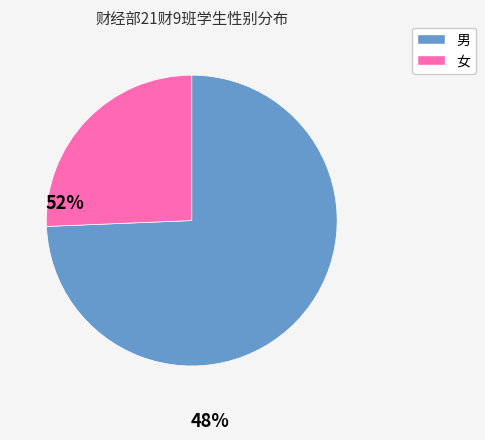

Which category has the biggest portion of the pie?

男